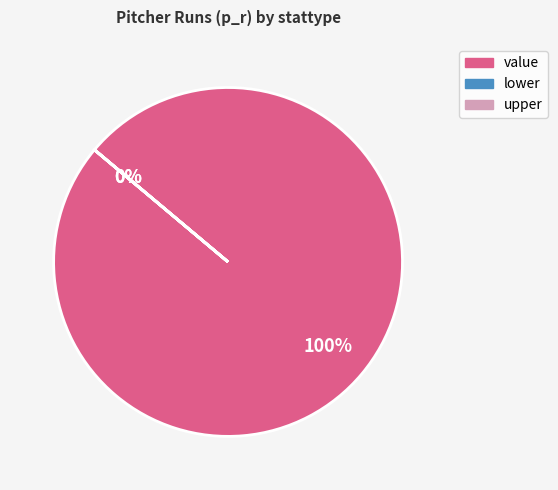

Is it true that upper is 1% of the pie?

False